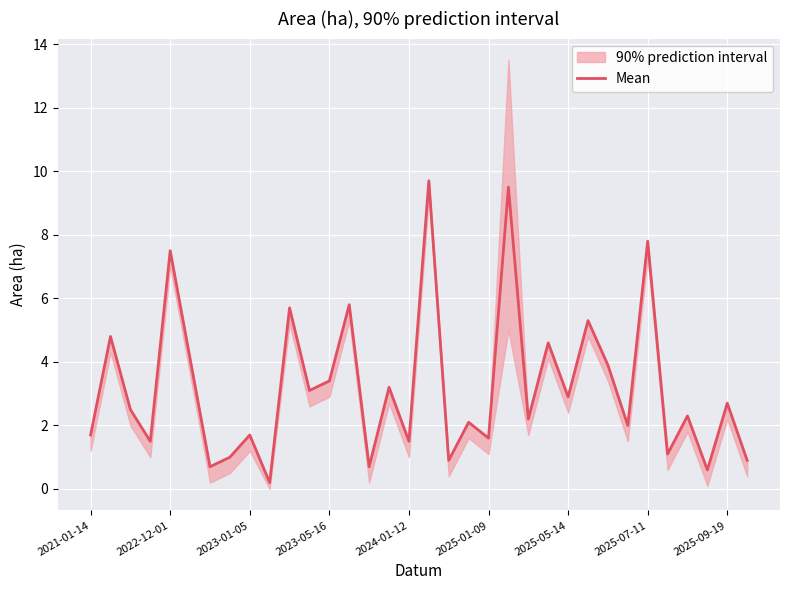

The Mean series shows 1.6 at 2025-01-09. True or false?

True